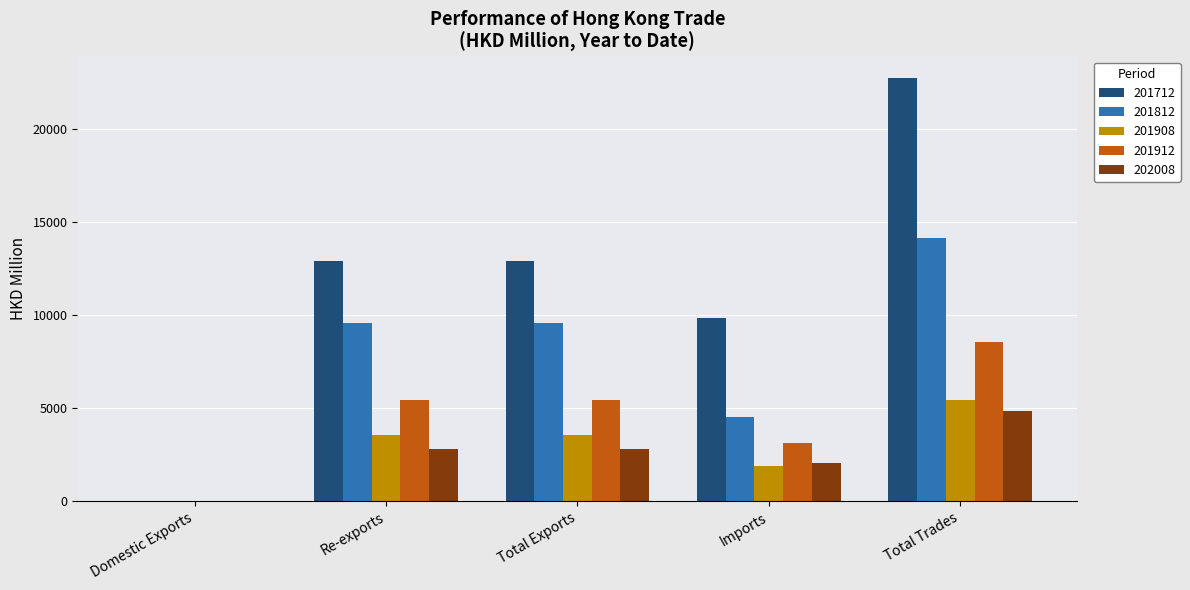

What is the maximum value shown in the chart?

22781.7